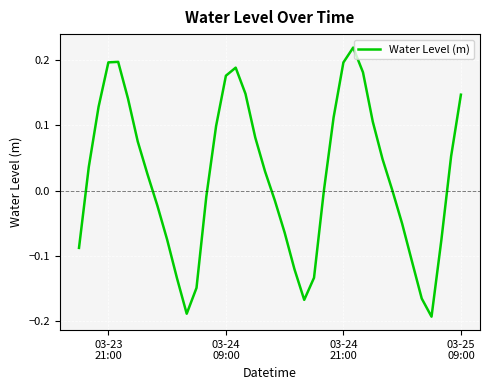

How many lines are shown in the chart?

1